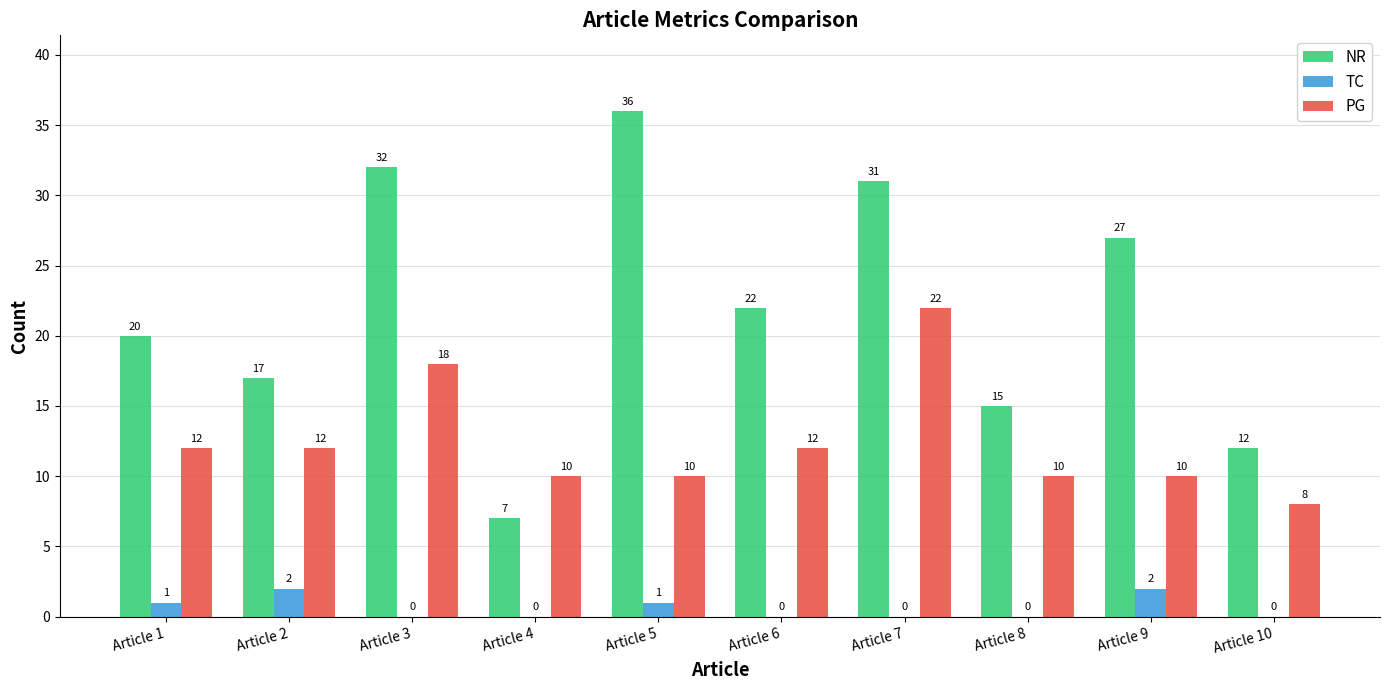

What is the highest value of the NR series?

36